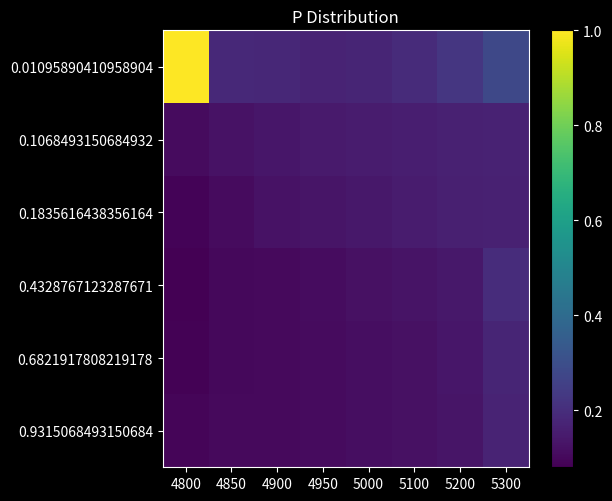

Count the number of categories in the chart.

8